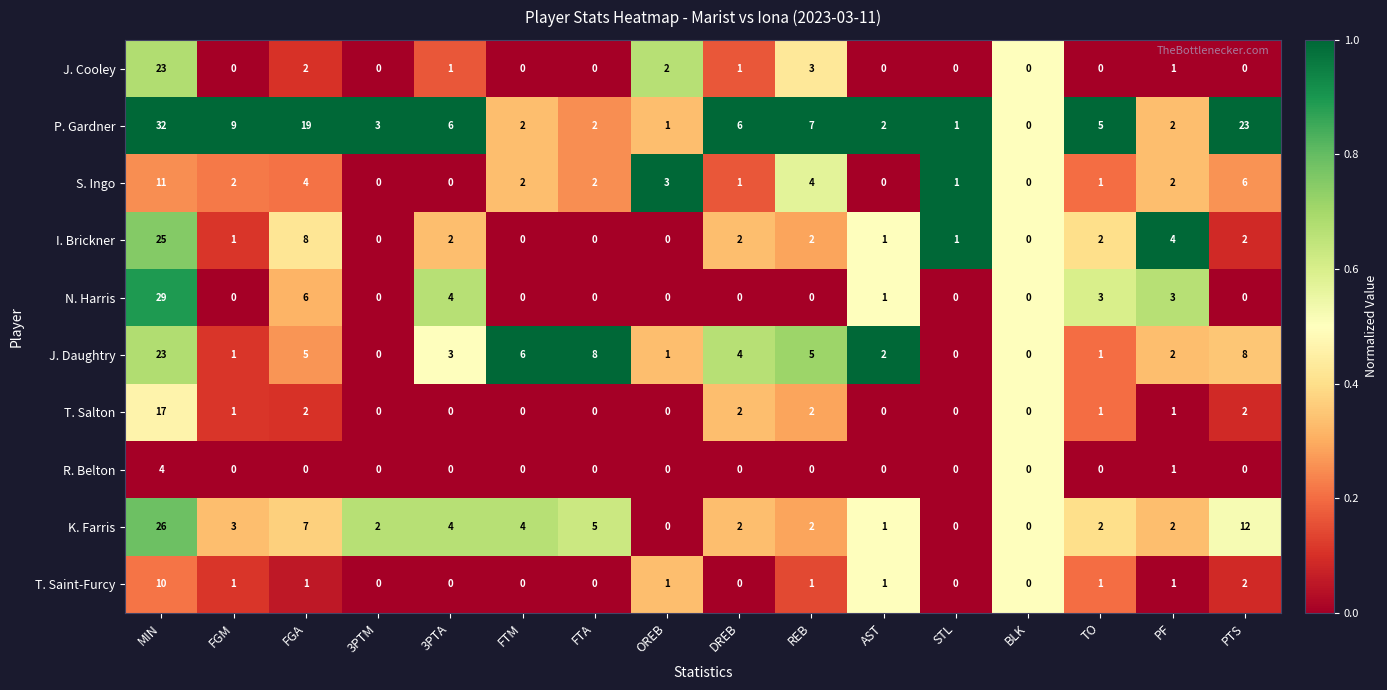

Which category has the highest value in the J. Daughtry series?

MIN